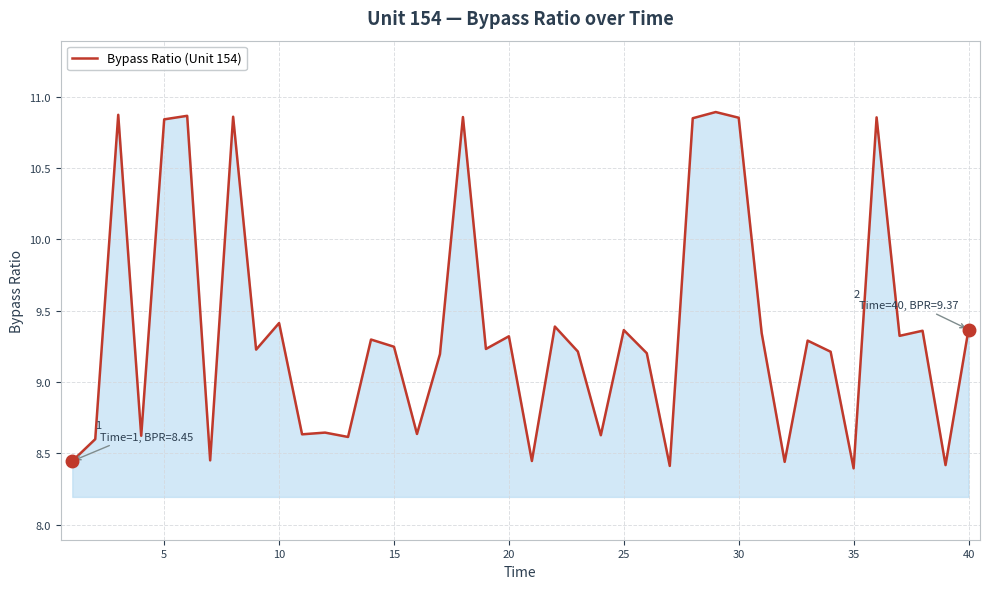

Does the chart display data point markers on the line(s)?

No